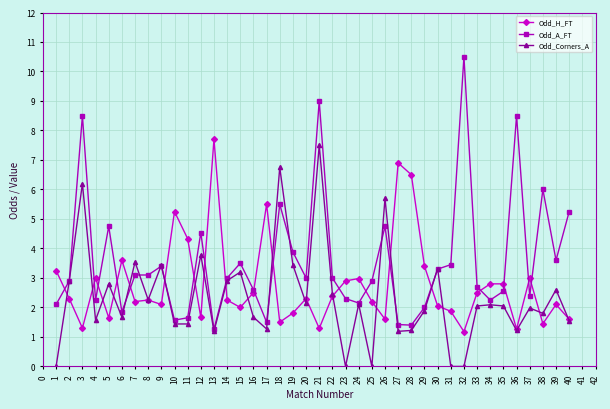

Rank the series by their average value, from highest to lowest.

Odd_A_FT, Odd_H_FT, Odd_Corners_A